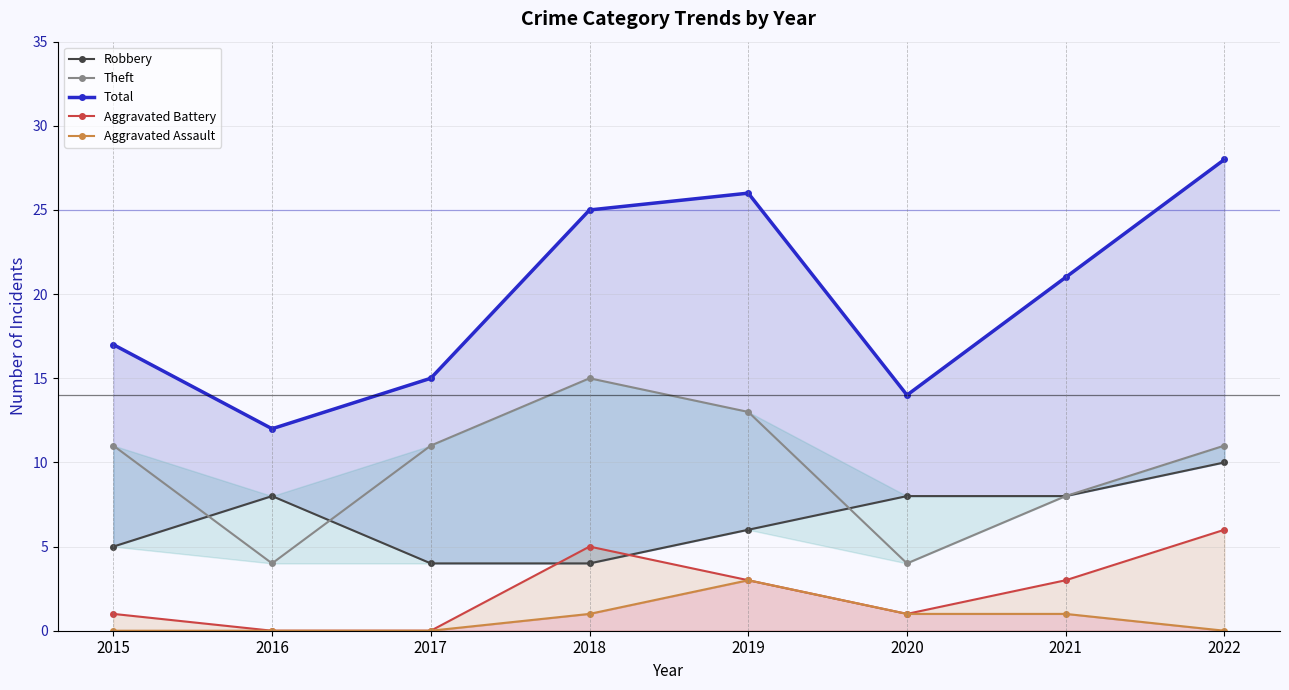

Reading left to right, what are all the values shown in this chart?

Robbery: 2015=5	2016=8	2017=4	2018=4	2019=6	2020=8	2021=8	2022=10
Theft: 2015=11	2016=4	2017=11	2018=15	2019=13	2020=4	2021=8	2022=11
Total: 2015=17	2016=12	2017=15	2018=25	2019=26	2020=14	2021=21	2022=28
Aggravated Battery: 2015=1	2016=0	2017=0	2018=5	2019=3	2020=1	2021=3	2022=6
Aggravated Assault: 2015=0	2016=0	2017=0	2018=1	2019=3	2020=1	2021=1	2022=0